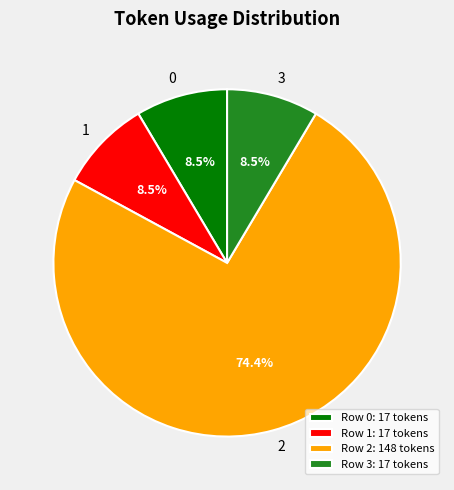

Combined, do Row 3: 17 tokens and Row 2: 148 tokens account for over 50%?

Yes